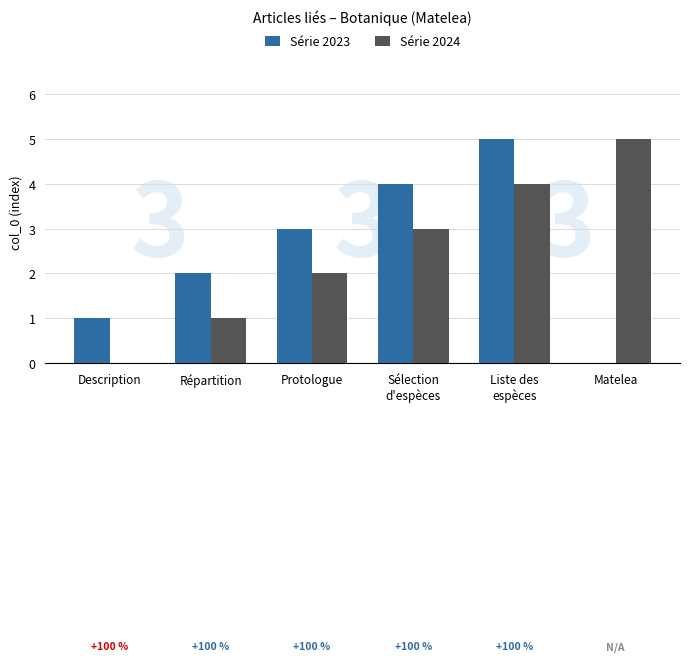

Is the value of Série 2023 at Matelea greater than the value of Série 2024 at Répartition?

No